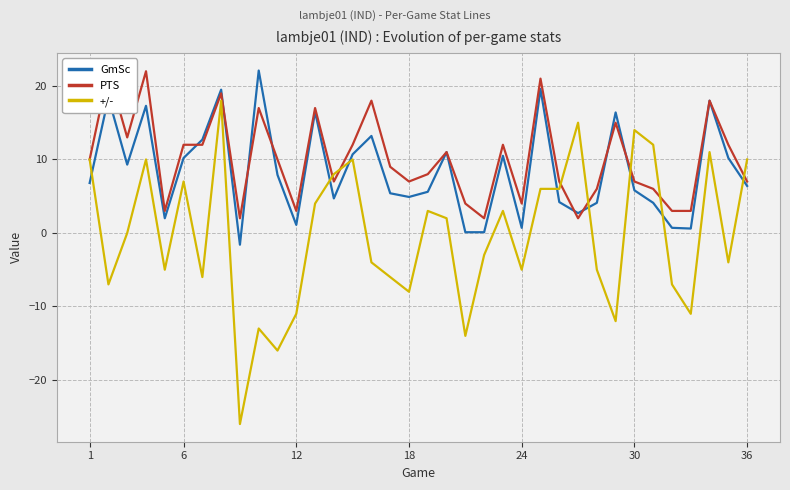

What is the highest value of the GmSc series?

22.1